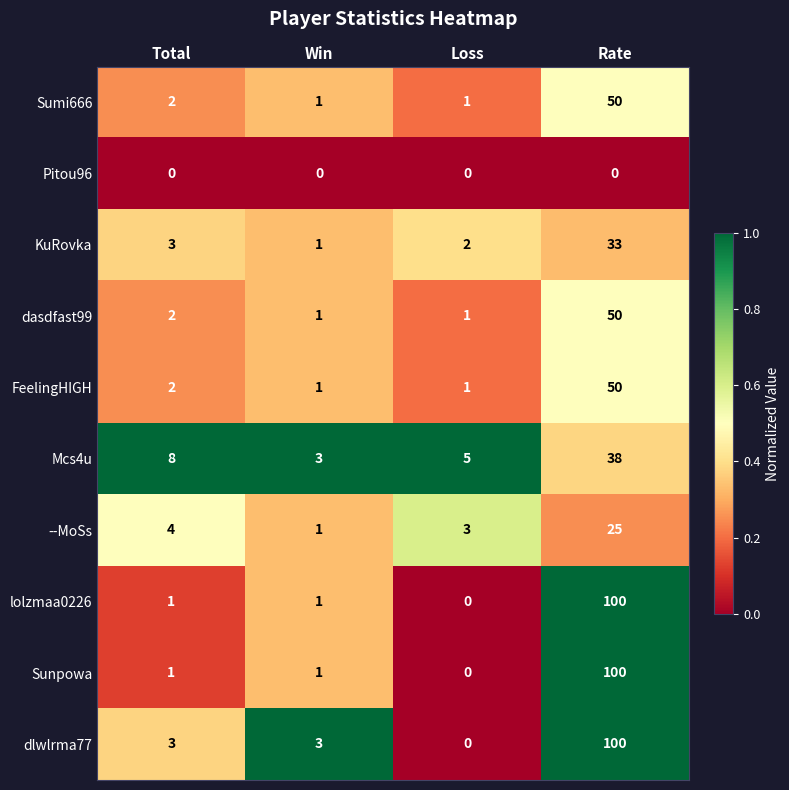

At which category is the sum across all series the highest?

Rate